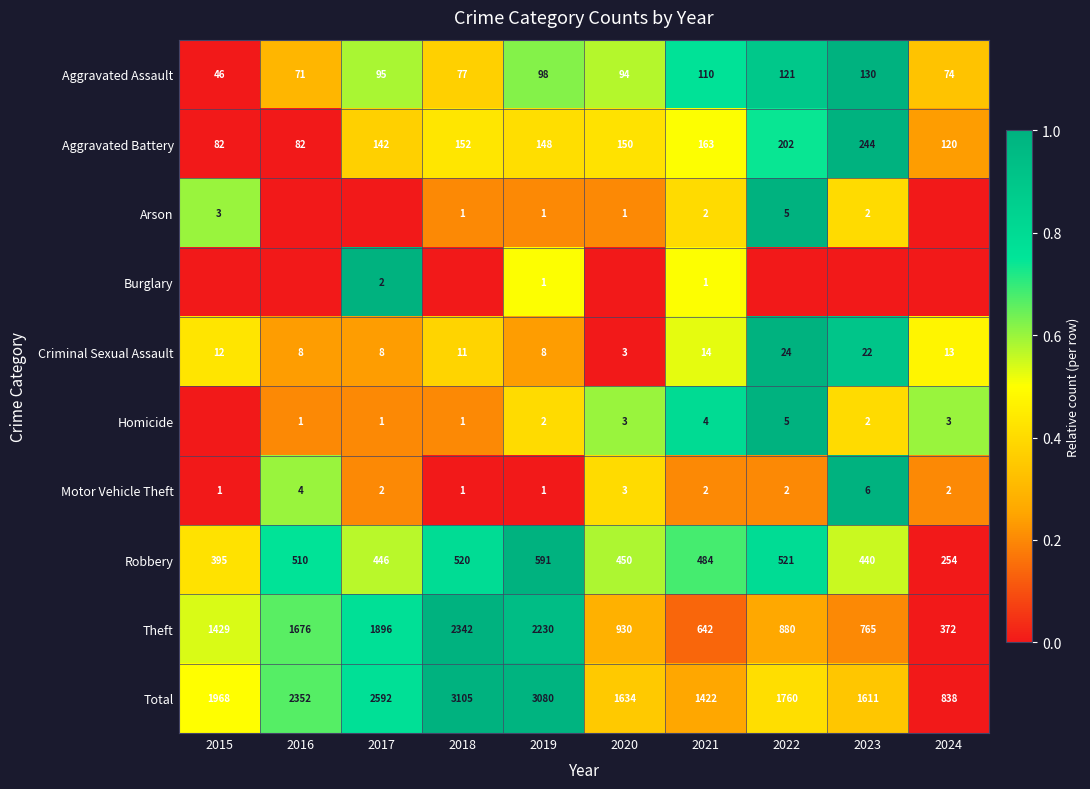

What is the sum of the Criminal Sexual Assault values at 2016 and 2024?

21